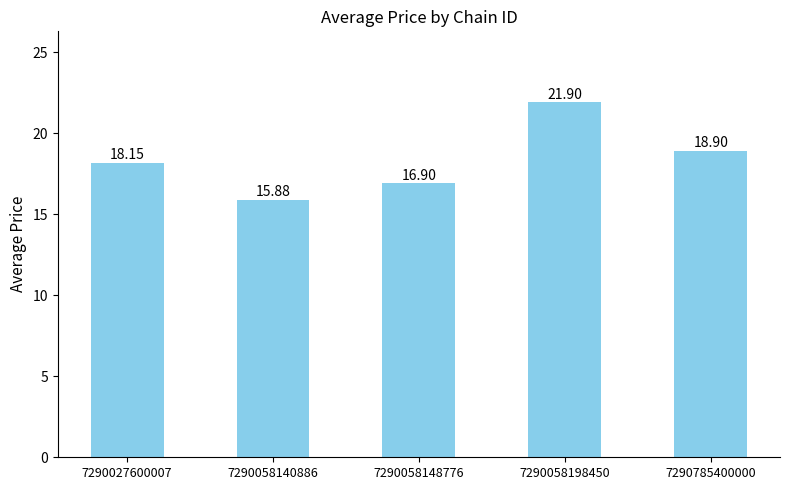

What is the average value?

18.3